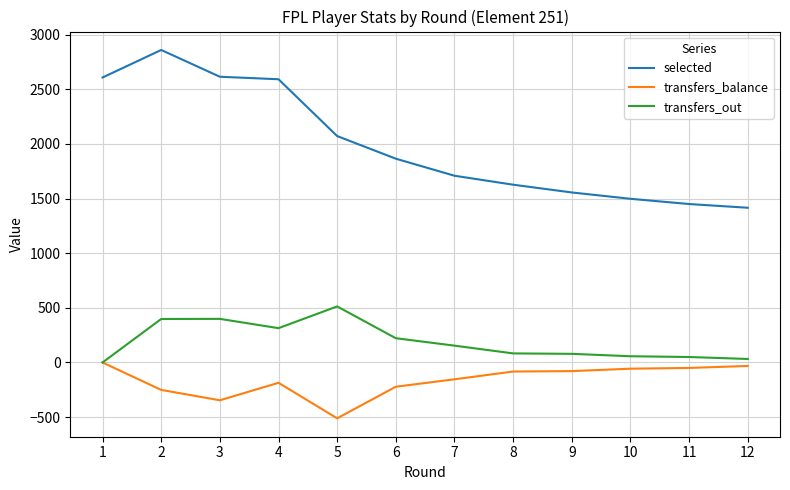

The transfers_out series shows 607 at 2. True or false?

False